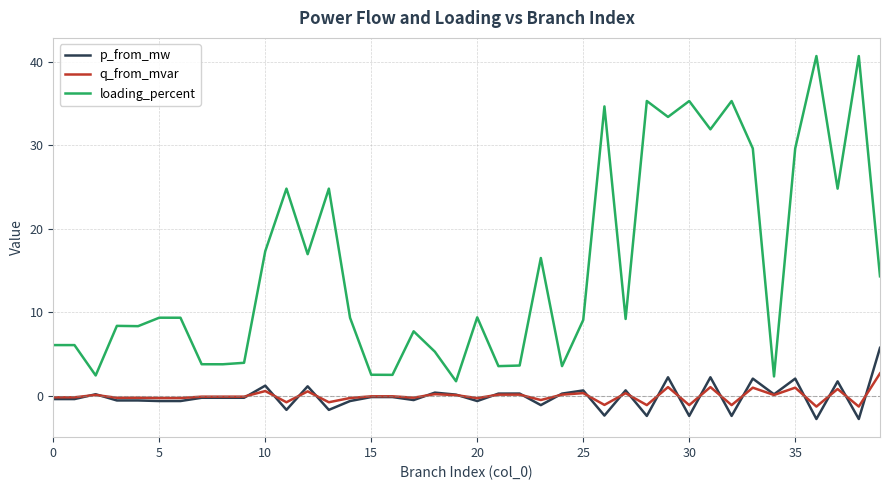

In loading_percent, how many points are higher than both neighbors (excluding endpoints)?

13